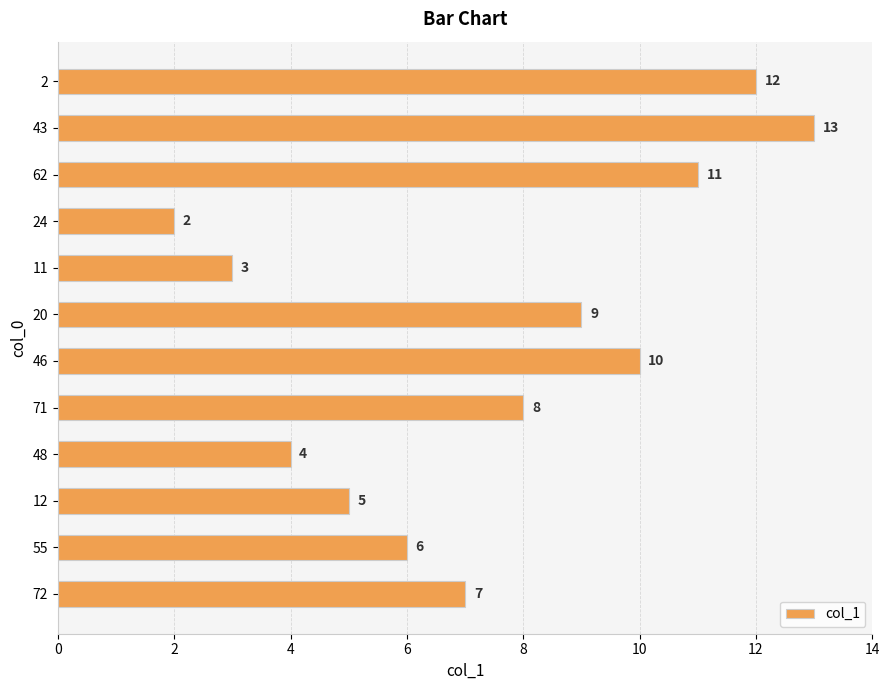

How many categories are shown in the chart?

12